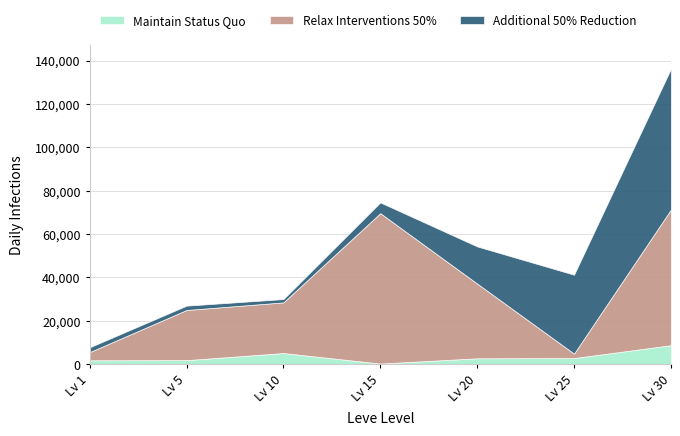

How many interior local valleys does the Additional 50% Reduction series have?

1